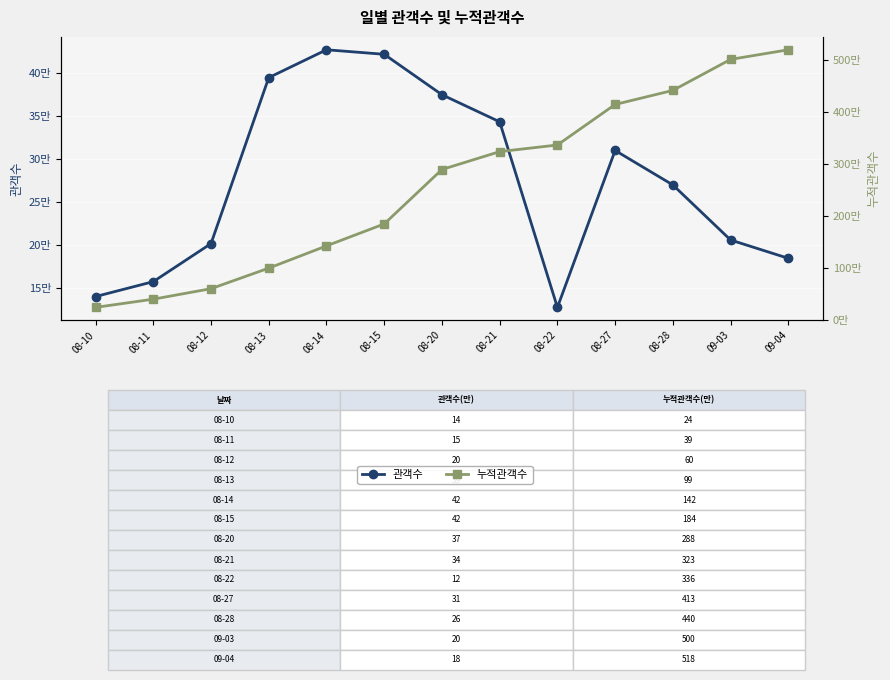

What is the difference between the highest and lowest values at 08-10?

100976